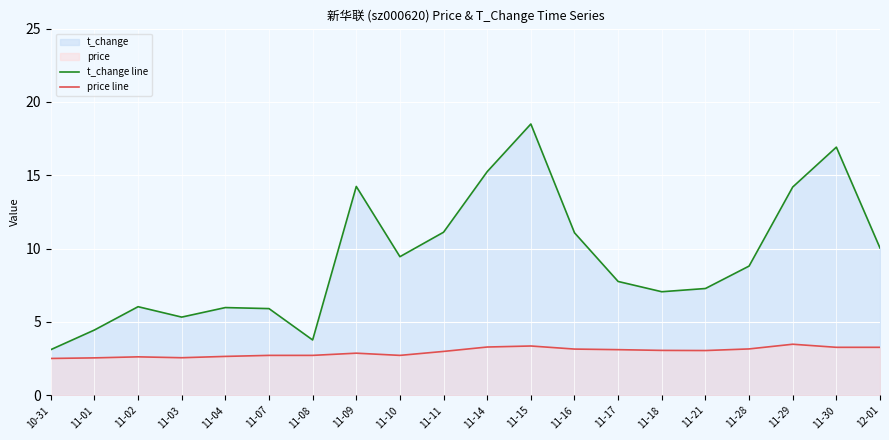

Reading left to right, what are all the values shown in this chart?

t_change line: 3.1	4.5	6.0	5.3	6.0	5.9	3.8	14.2	9.4	11.1	15.2	18.5	11.1	7.8	7.1	7.3	8.8	14.2	16.9	10.0
price line: 2.5	2.5	2.6	2.6	2.6	2.7	2.7	2.9	2.7	3.0	3.3	3.4	3.1	3.1	3.1	3.0	3.2	3.5	3.3	3.3